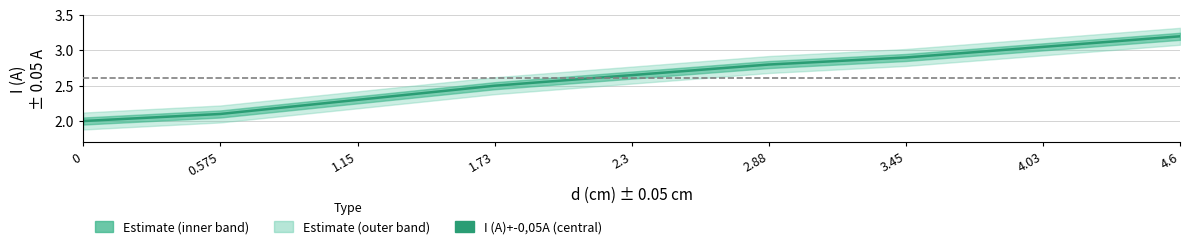

Reading left to right, transcribe all the data shown in this chart.

0=2.0	0.575=2.1	1.15=2.3	1.73=2.5	2.3=2.6	2.88=2.8	3.45=2.9	4.03=3.0	4.6=3.2